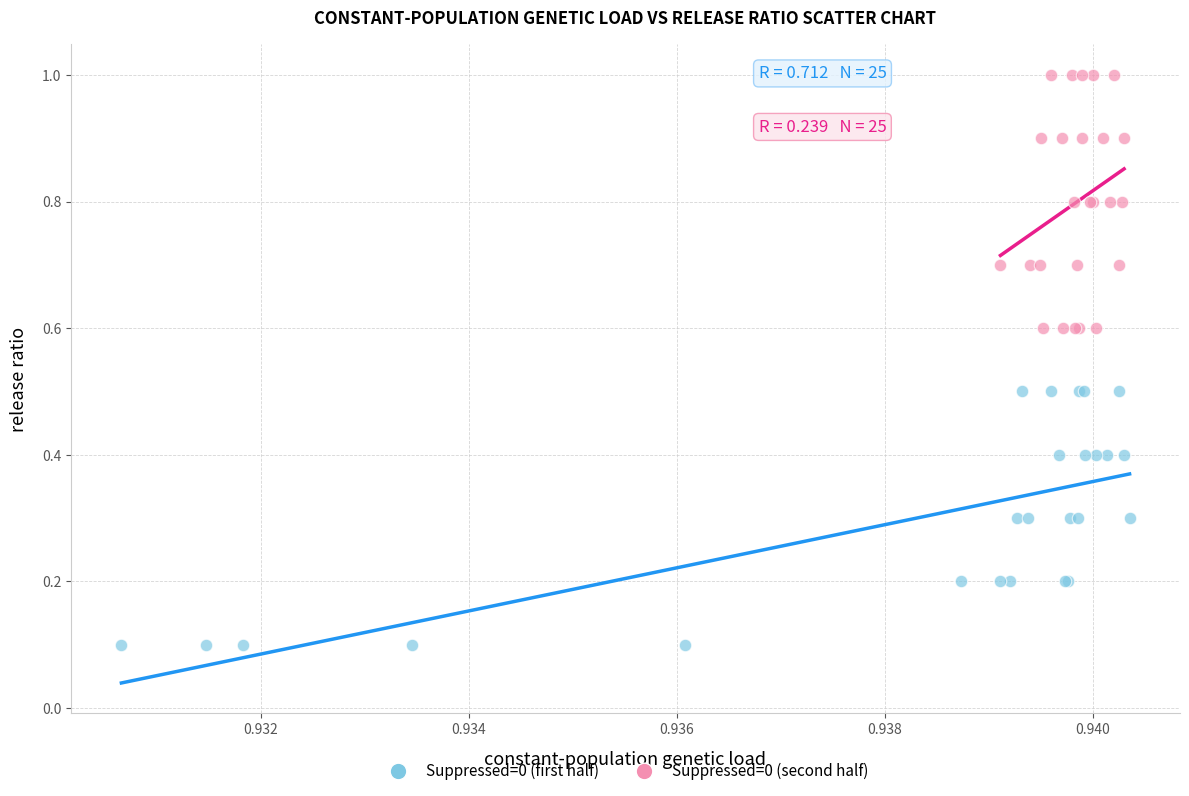

Which series reaches the maximum Y coordinate?

Suppressed=0 (second half)